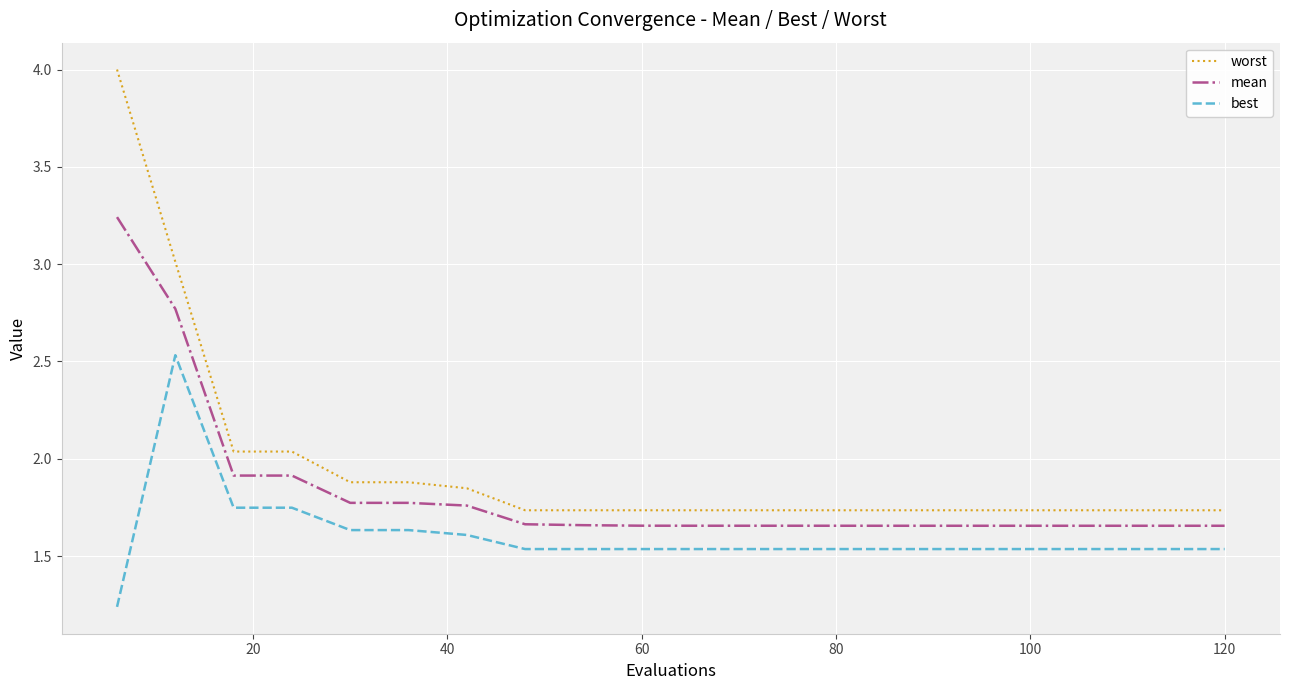

True or false: mean and worst intersect in this chart.

False